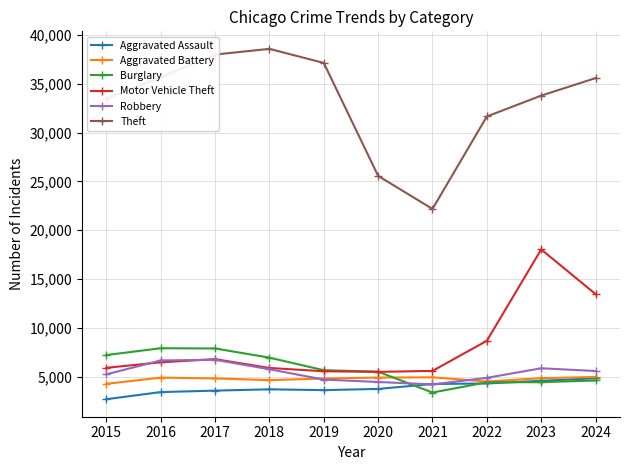

True or false: Aggravated Battery has more than 0 points higher than both neighbors.

True